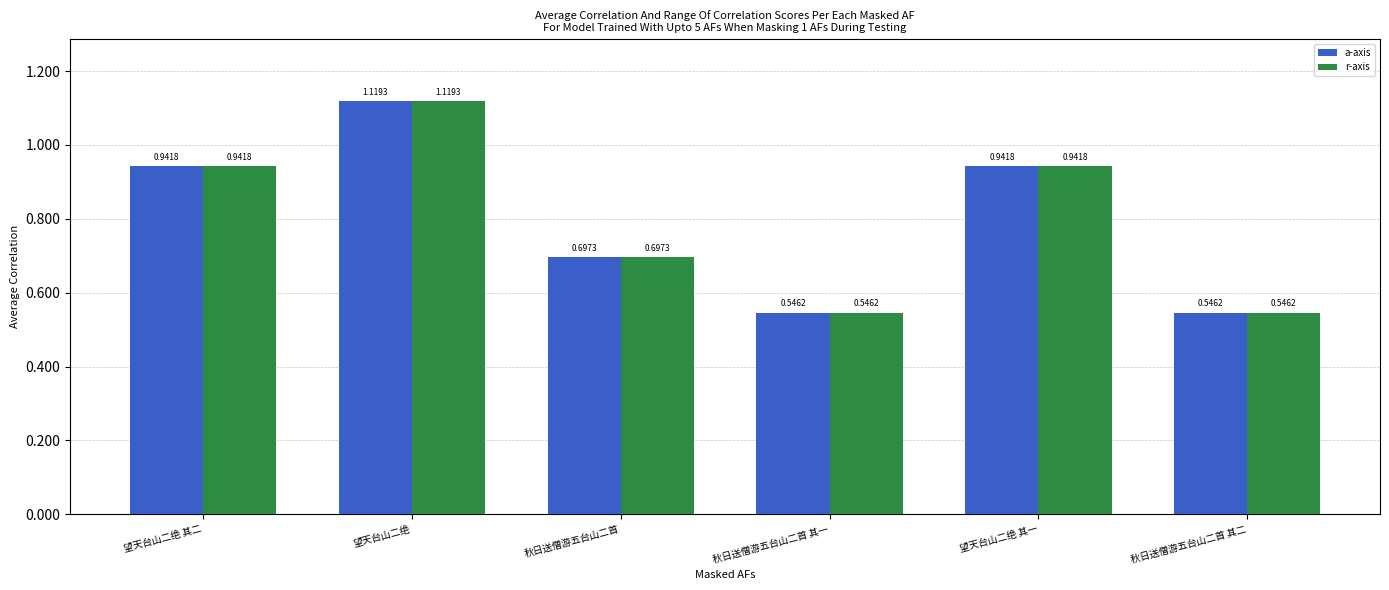

List the series in order of their peak value, highest first.

a-axis, r-axis